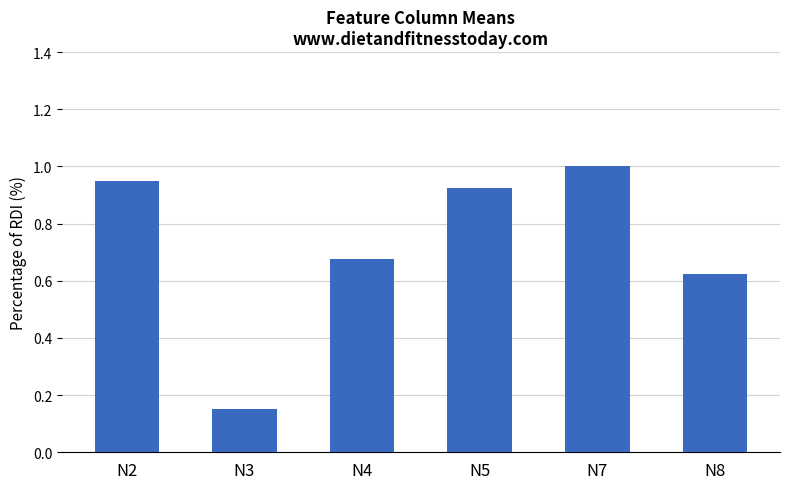

What is the greatest value displayed?

1.0